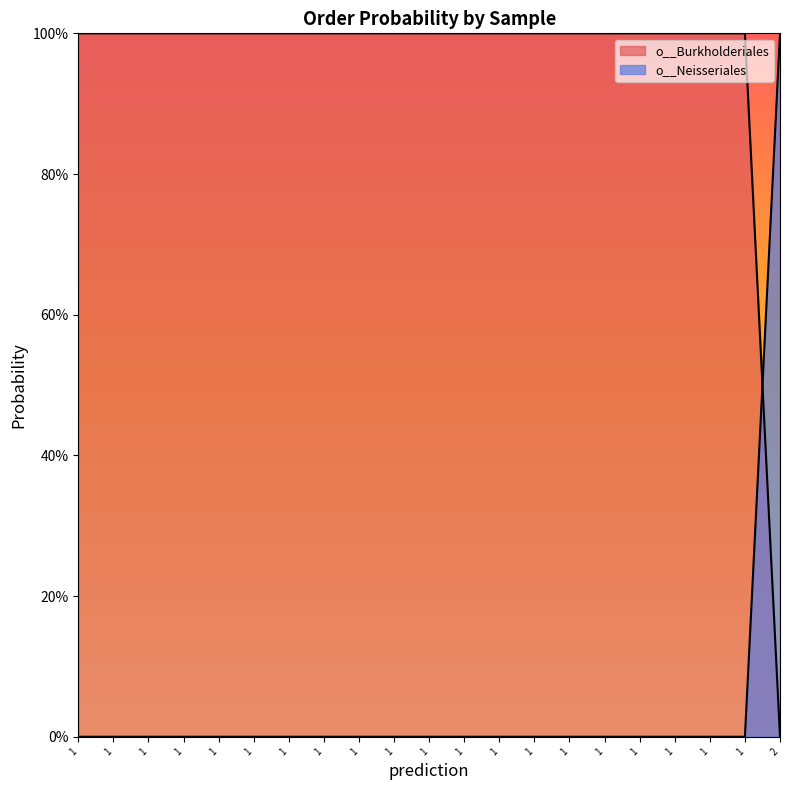

Reading right to left, list all the values displayed in this chart.

o__Burkholderiales: 2=0.0	1=1.0	1=1.0	1=1.0	1=1.0	1=1.0	1=1.0	1=1.0	1=1.0	1=1.0	1=1.0	1=1.0	1=1.0	1=1.0	1=1.0	1=1.0	1=1.0	1=1.0	1=1.0	1=1.0	1=1.0
o__Neisseriales: 2=1.0	1=0.0	1=0.0	1=0.0	1=0.0	1=0.0	1=0.0	1=0.0	1=0.0	1=0.0	1=0.0	1=0.0	1=0.0	1=0.0	1=0.0	1=0.0	1=0.0	1=0.0	1=0.0	1=0.0	1=0.0